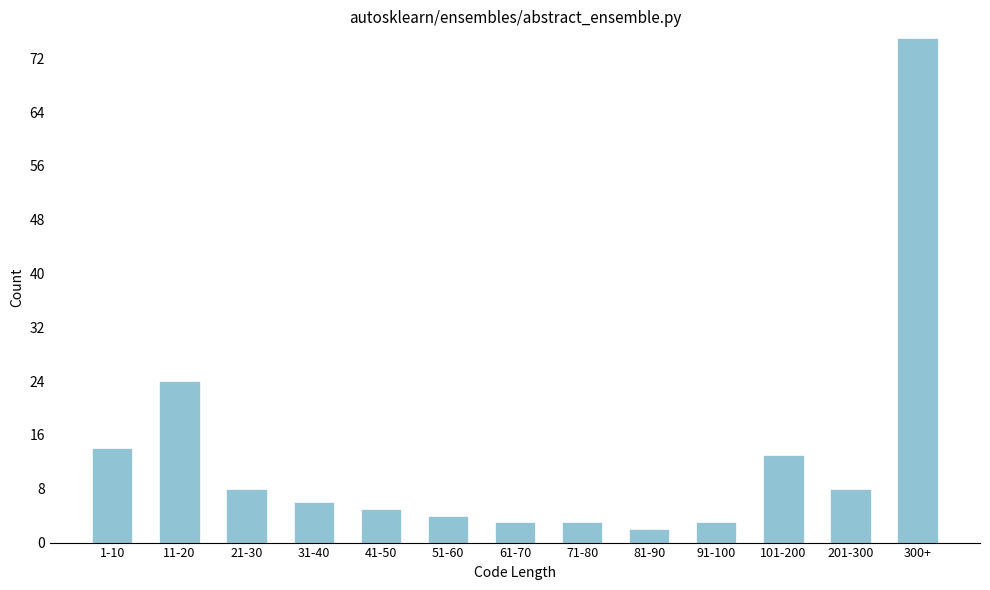

Reading left to right, what are all the values shown in this chart?

1-10=14	11-20=24	21-30=8	31-40=6	41-50=5	51-60=4	61-70=3	71-80=3	81-90=2	91-100=3	101-200=13	201-300=8	300+=75